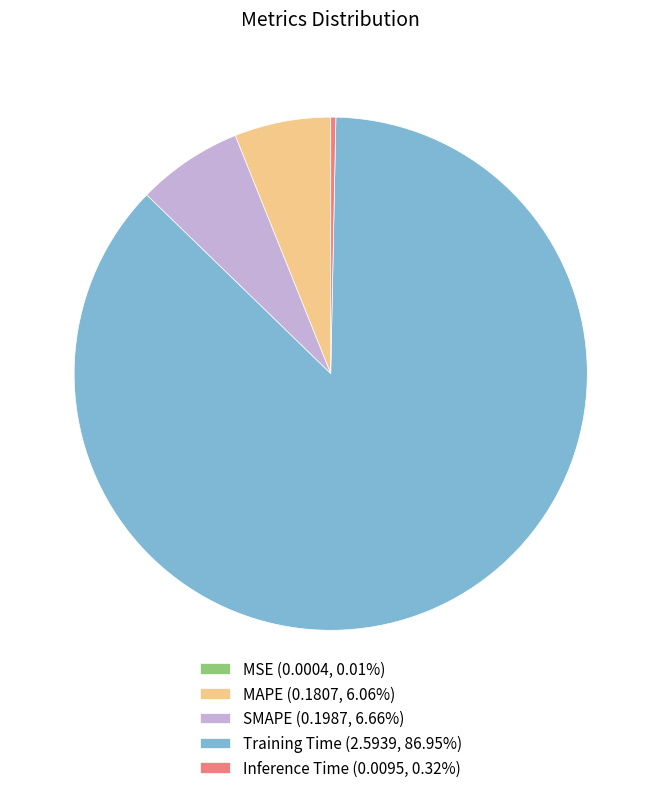

Is there a majority slice in this chart?

Yes